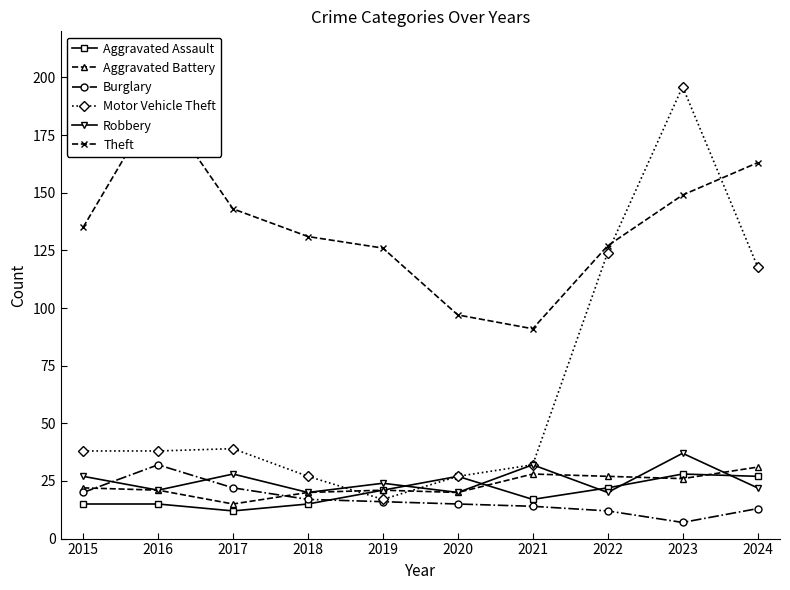

Which series ends up on top after the final intersection of Robbery and Aggravated Battery?

Aggravated Battery